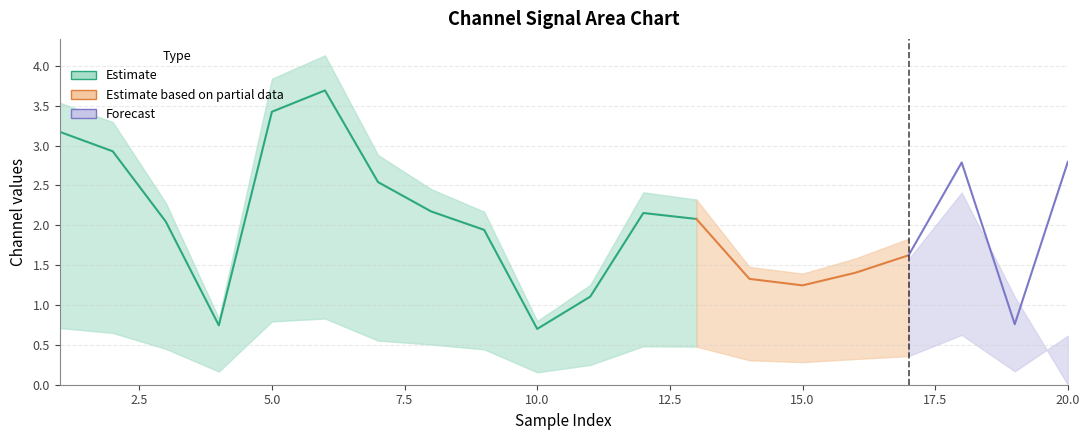

How many interior local peaks does the 0_channel series have?

3